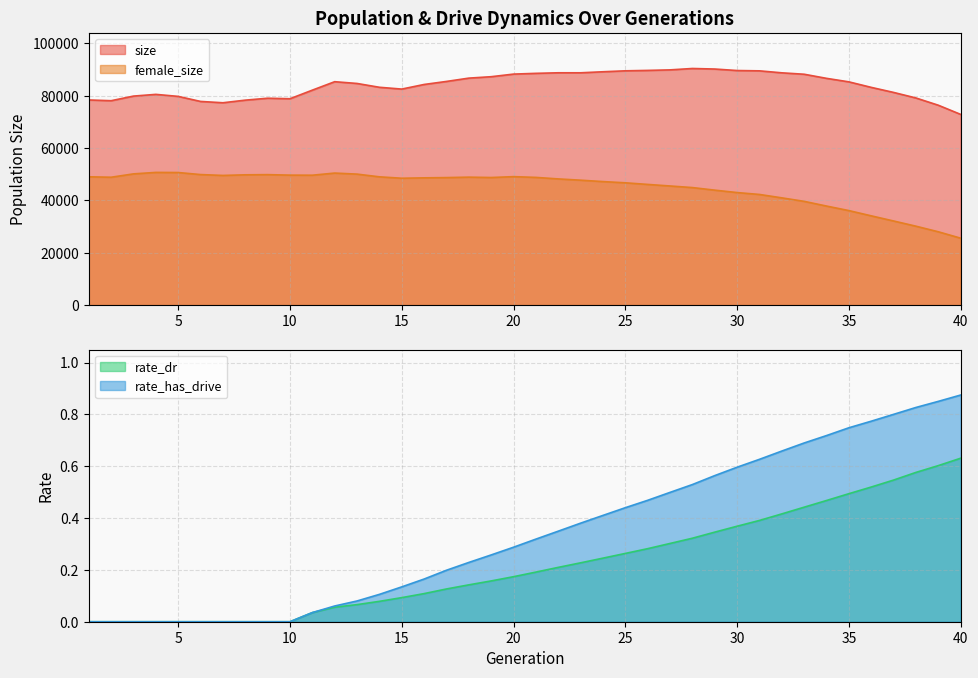

True or false: female_size and rate_dr cross at least once.

False